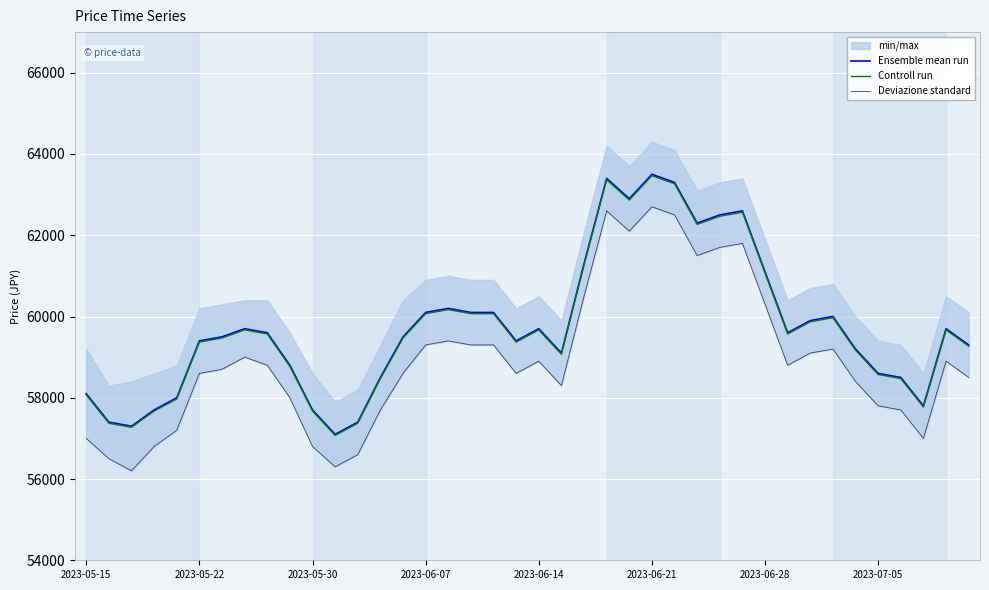

Which series has the largest total across all categories?

Ensemble mean run